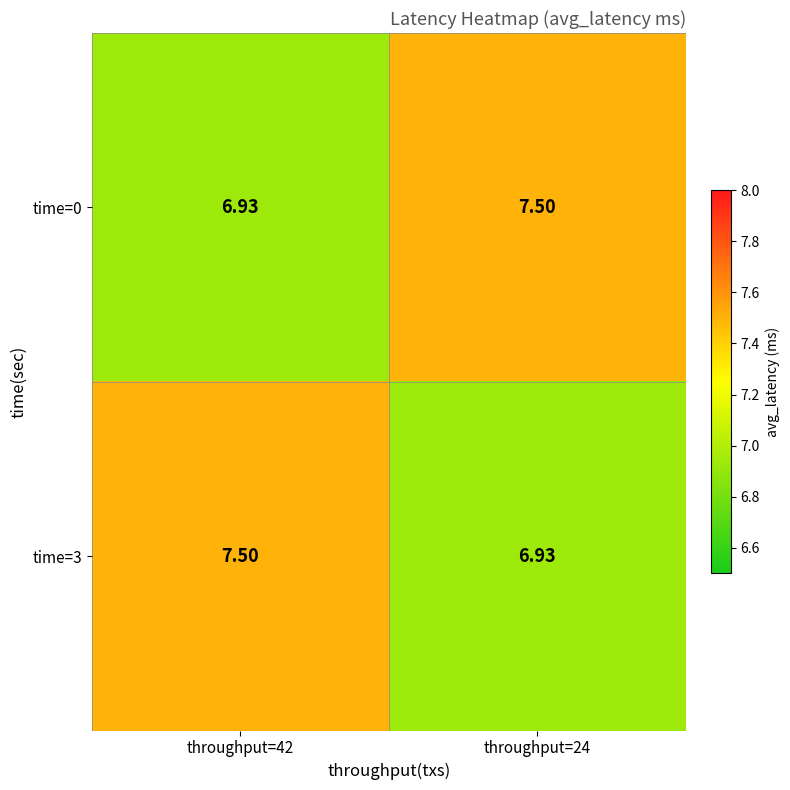

What is the total value across all series at throughput=24?

14.4